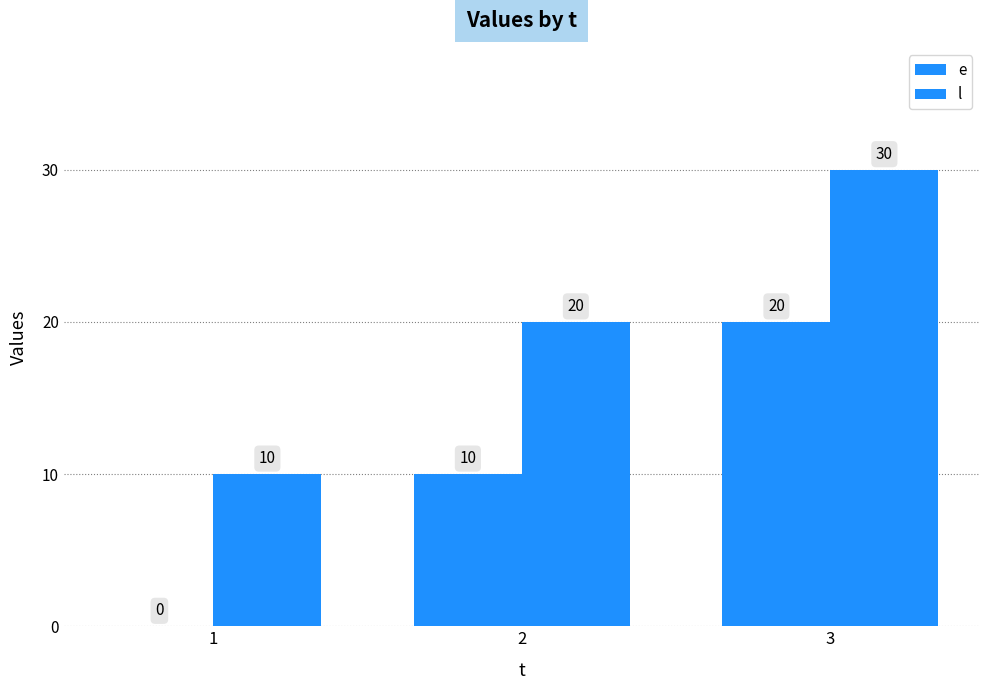

How many groups of bars are there?

3